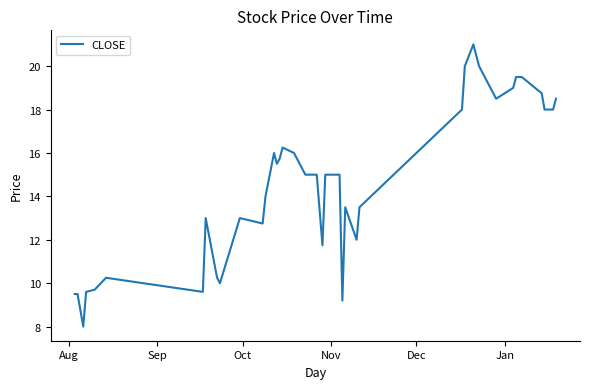

What is the minimum value shown in the chart?

8.0